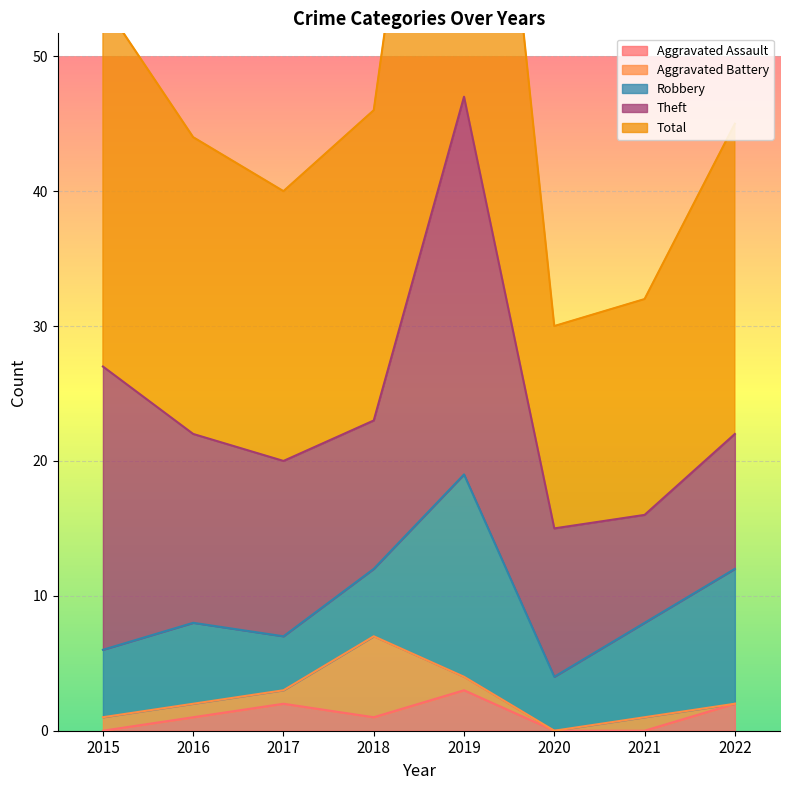

At which label does Robbery reach its peak?

2019